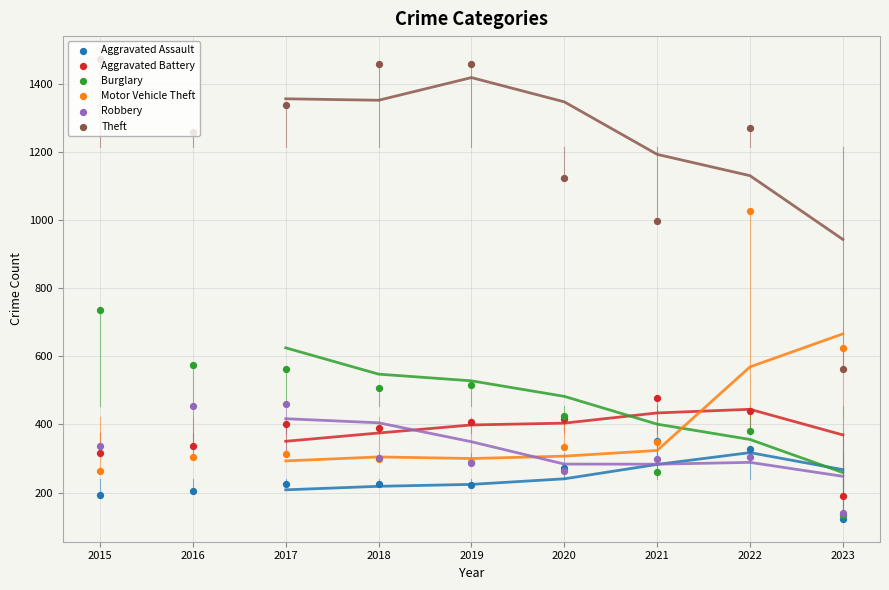

Which series contains the highest Y value?

Theft